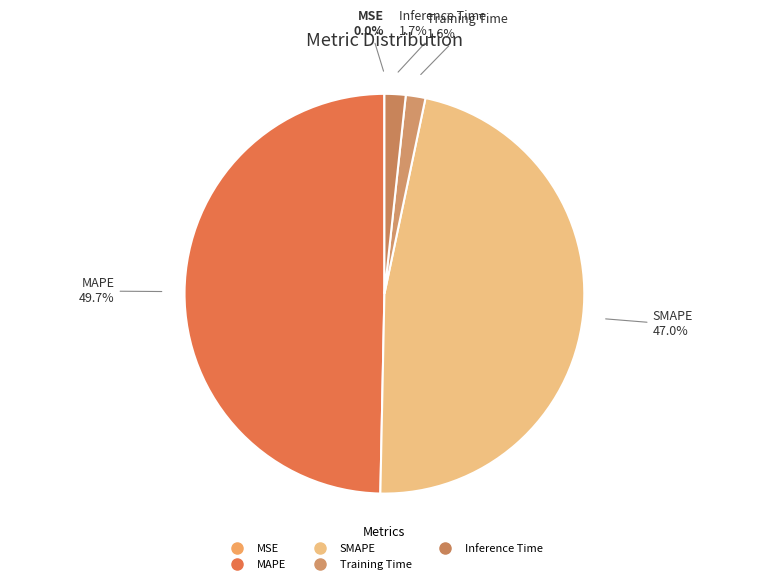

Which slice is the largest?

MAPE